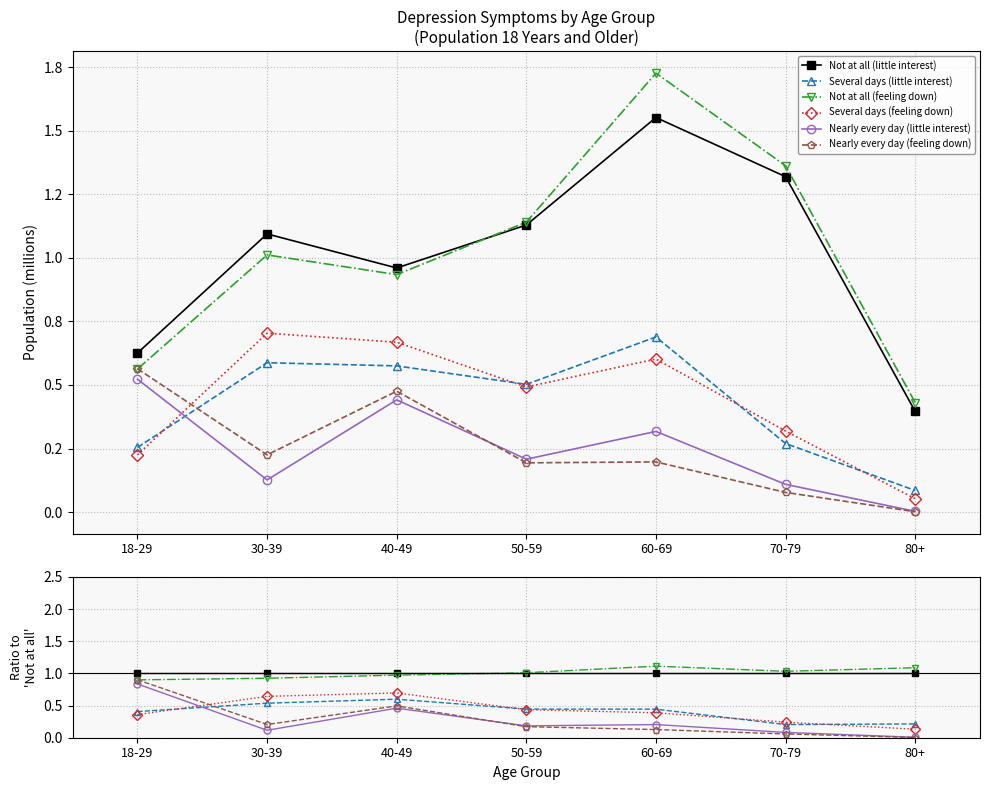

Reading left to right, list all the values displayed in this chart.

Not at all (little interest): 1.0	1.0	1.0	1.0	1.0	1.0	1.0
Several days (little interest): 0.4	0.5	0.6	0.4	0.4	0.2	0.2
Not at all (feeling down): 0.9	0.9	1.0	1.0	1.1	1.0	1.1
Several days (feeling down): 0.4	0.6	0.7	0.4	0.4	0.2	0.1
Nearly every day (little interest): 0.8	0.1	0.5	0.2	0.2	0.1	0.0
Nearly every day (feeling down): 0.9	0.2	0.5	0.2	0.1	0.1	0.0